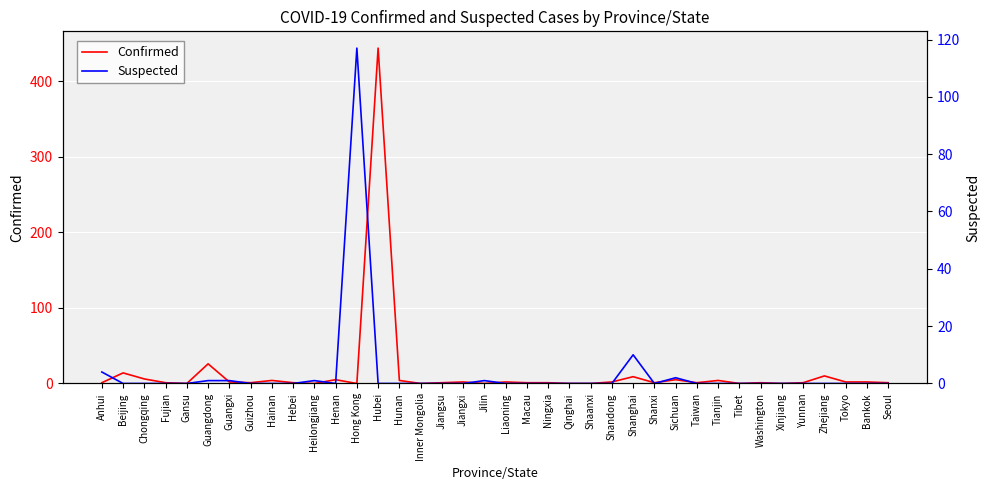

True or false: Confirmed has a value of 1 at Washington.

True